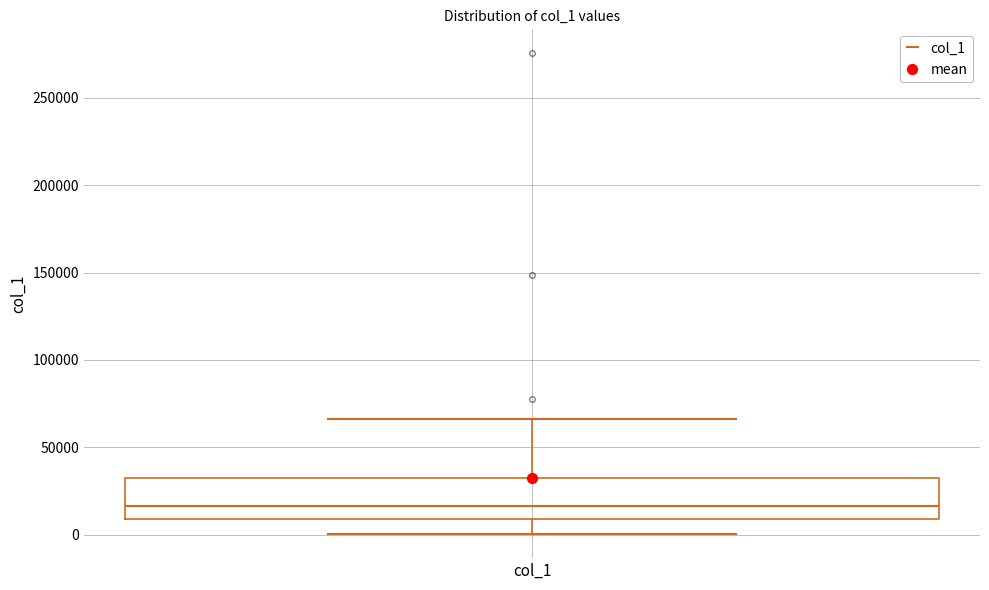

Where is the lower edge of the box for col_1 on the y-axis? The values are not printed on the chart, so give them approximately, as read against the axis.

10000